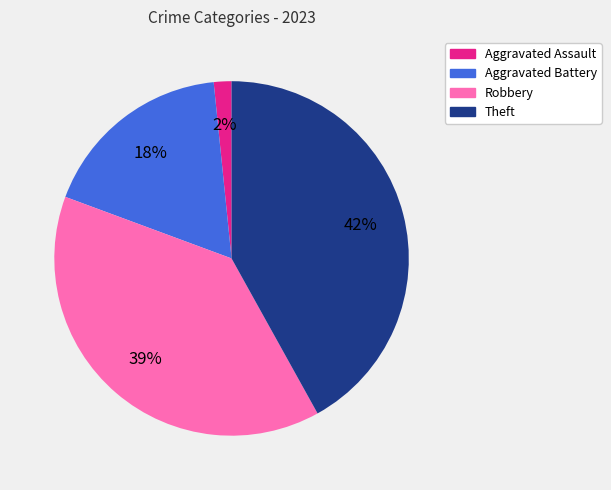

Approximately how many times larger is the value at Aggravated Battery compared to Theft?

0.4